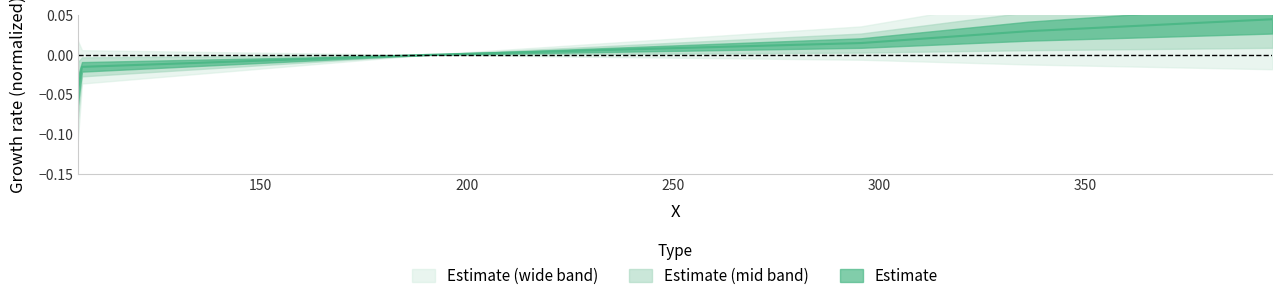

Is it true that the value at 150 is -0.0?

True